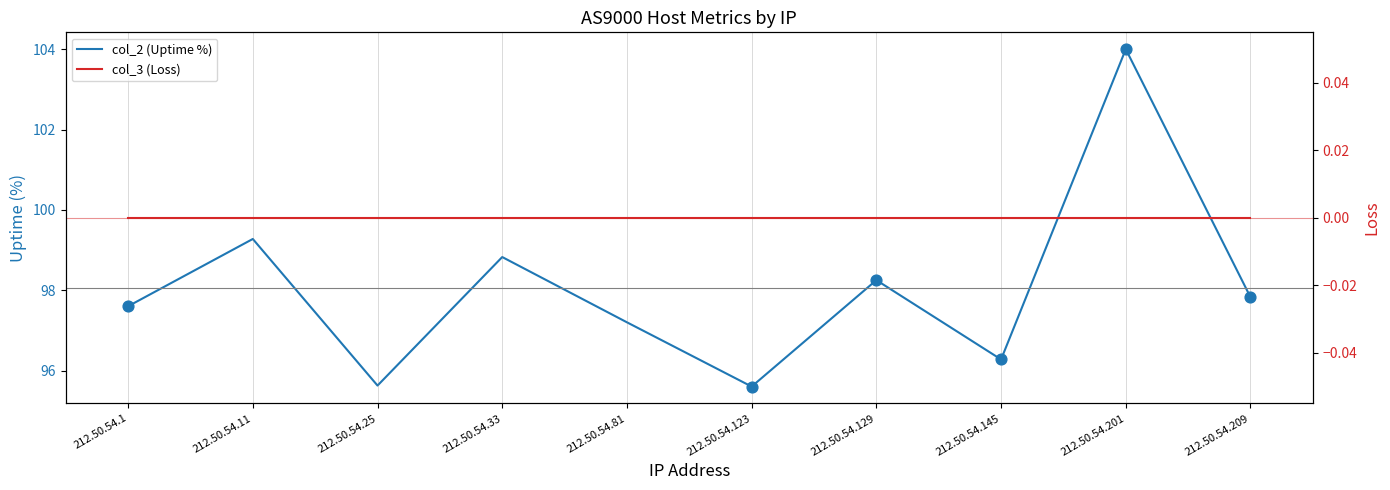

What is the change in value from 212.50.54.25 to 212.50.54.209?

+2.2